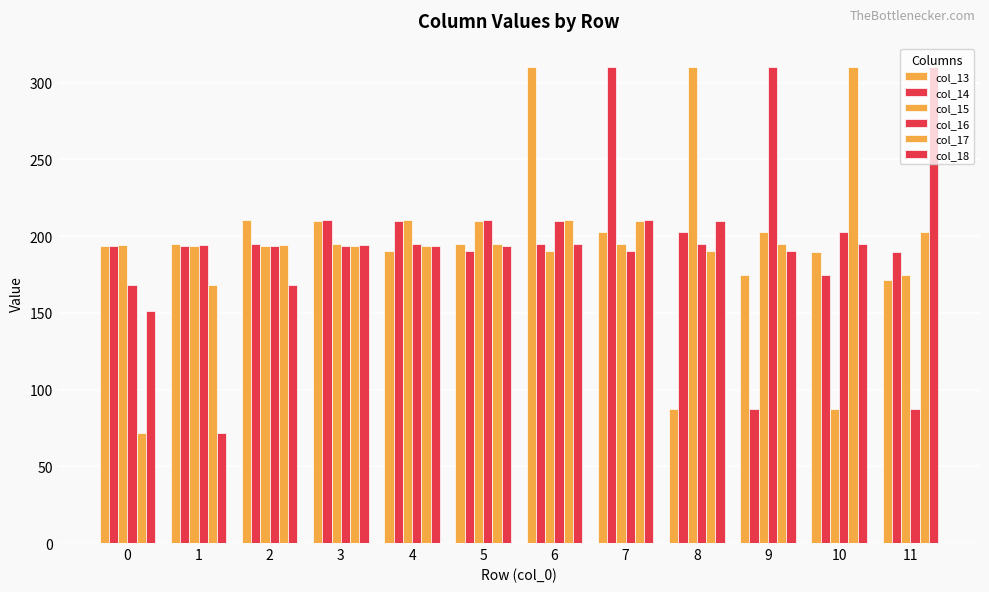

How many categories are shown in the chart?

12